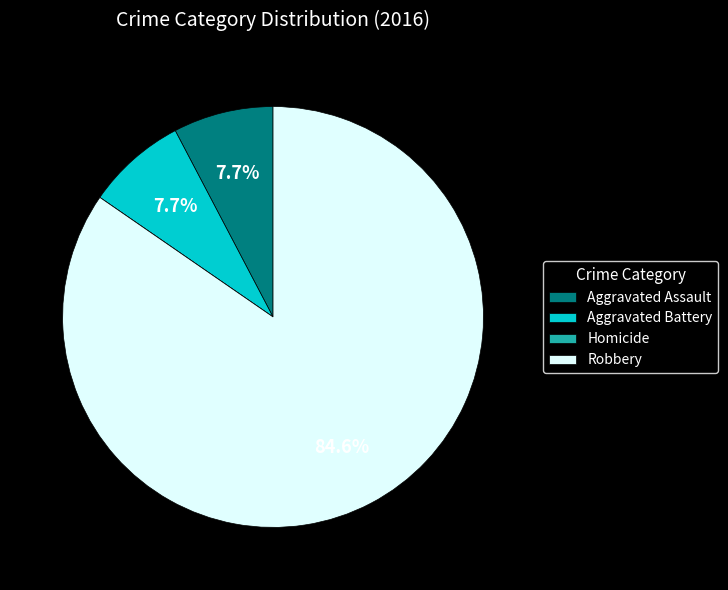

To the nearest percent, what percentage of the pie is Aggravated Battery?

8%